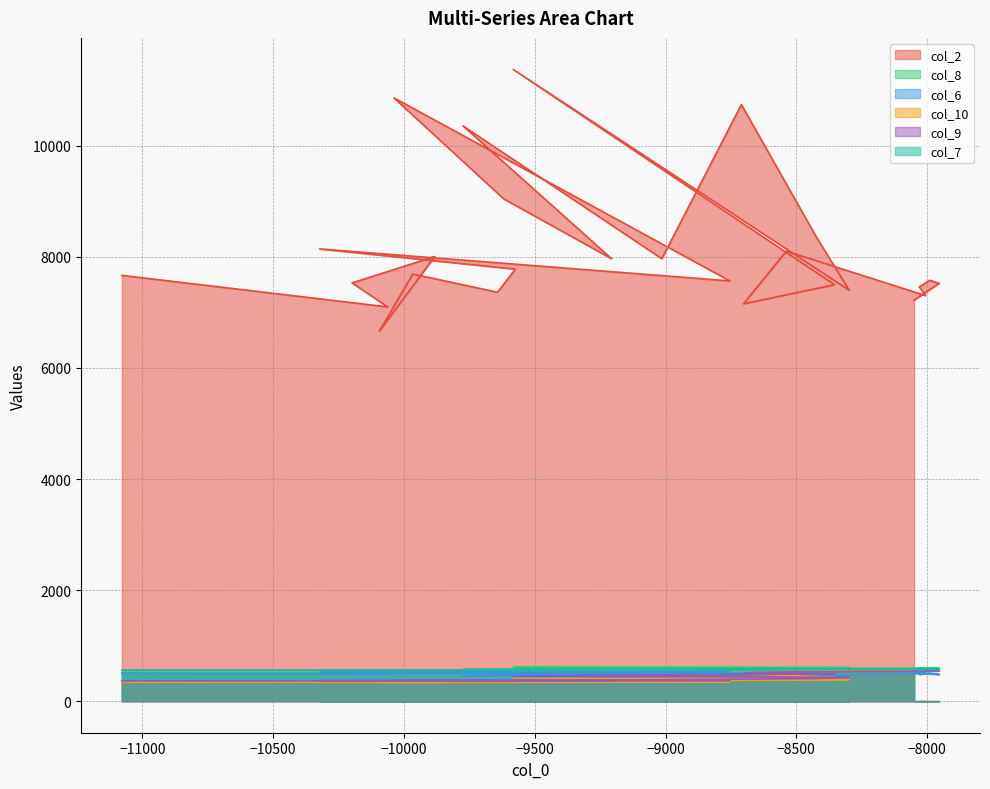

How many data points in col_6 are above 501?

19